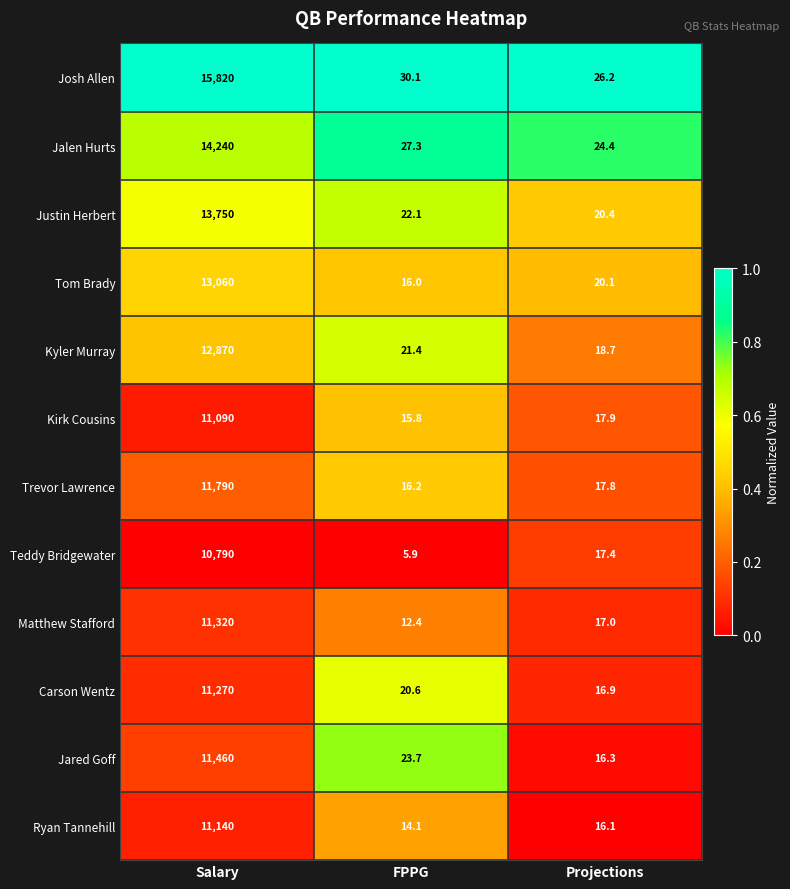

Is it true that Ryan Tannehill equals 14.1 at FPPG?

True